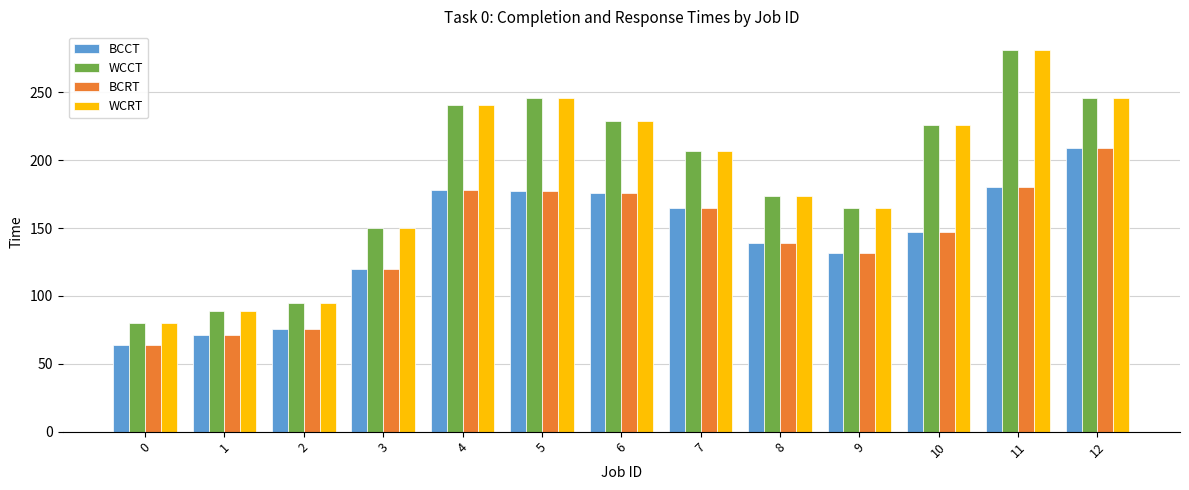

What is the difference between the highest and lowest values at 7?

42